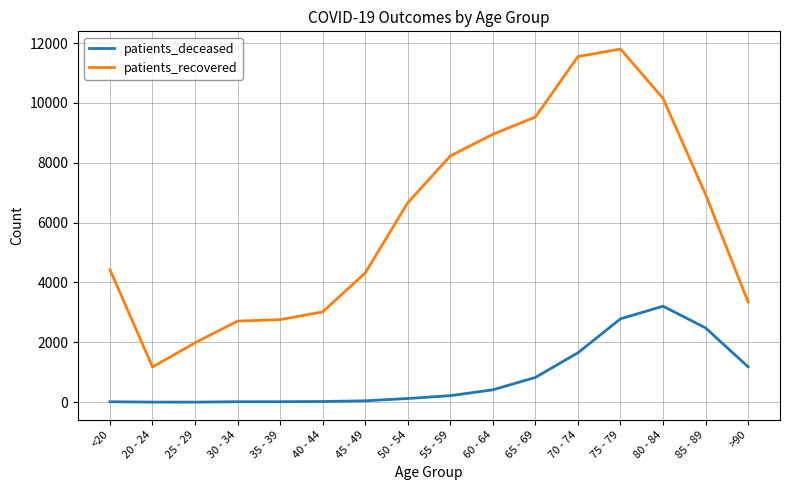

Which series changed the most between 80 - 84 and 85 - 89?

patients_recovered